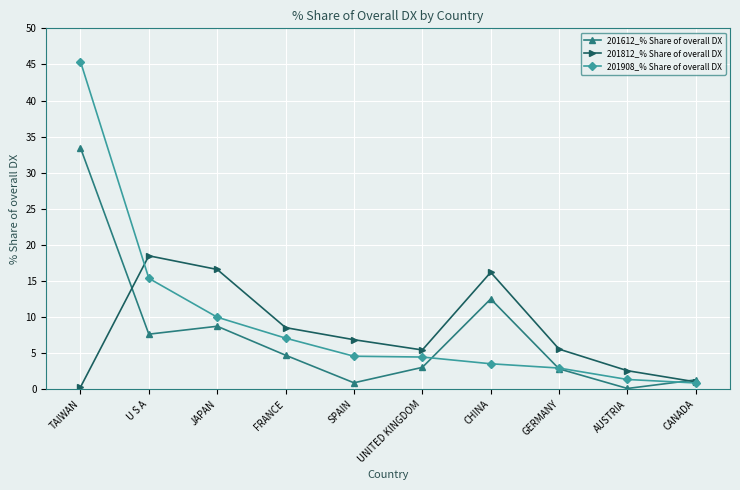

What is the minimum value for 201812_% Share of overall DX?

0.3